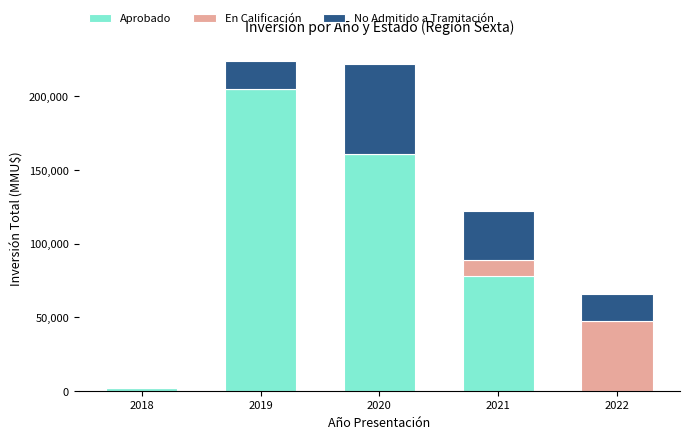

The value of Aprobado at 2019 is 359421. True or false?

False